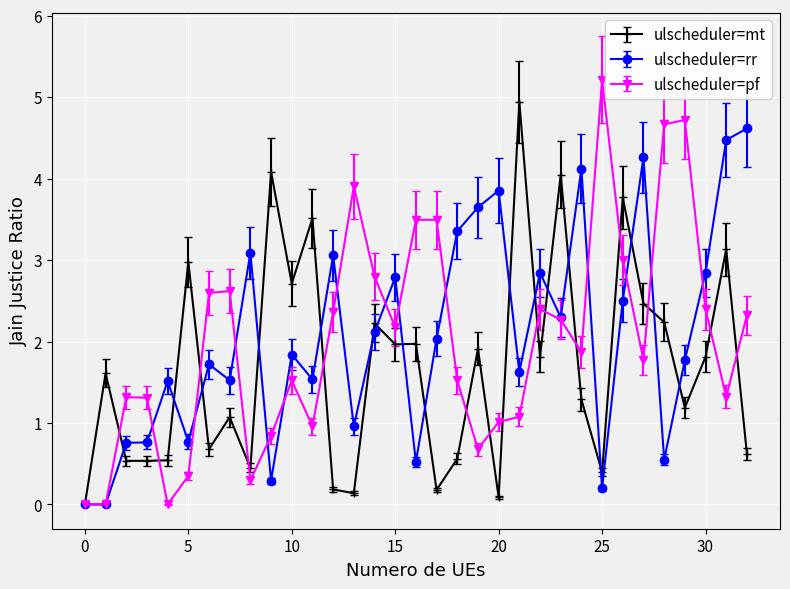

What is the maximum value for ulscheduler=rr?

4.6